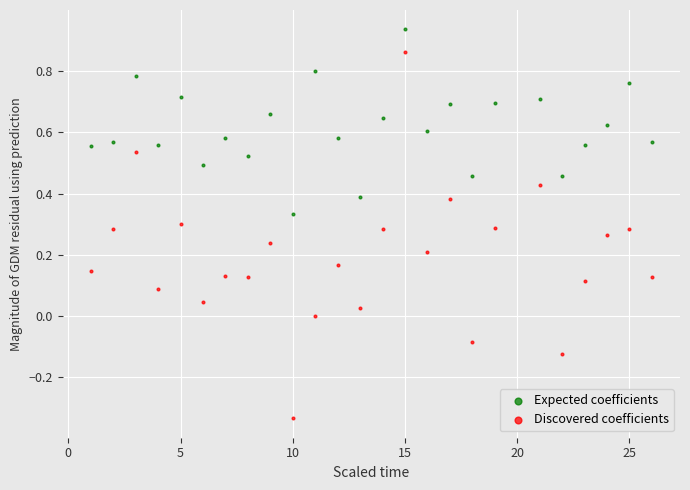

Across all data points, what is the range of X values (max minus min)?

25.0